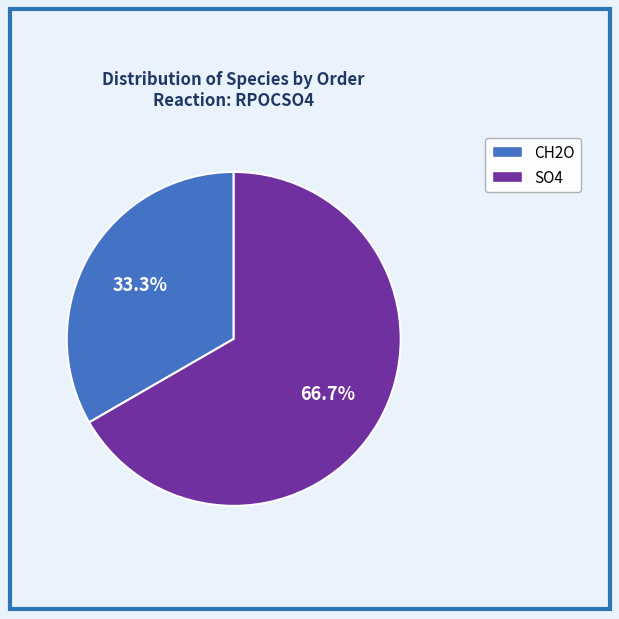

To the nearest percent, what percentage of the pie is SO4?

67%